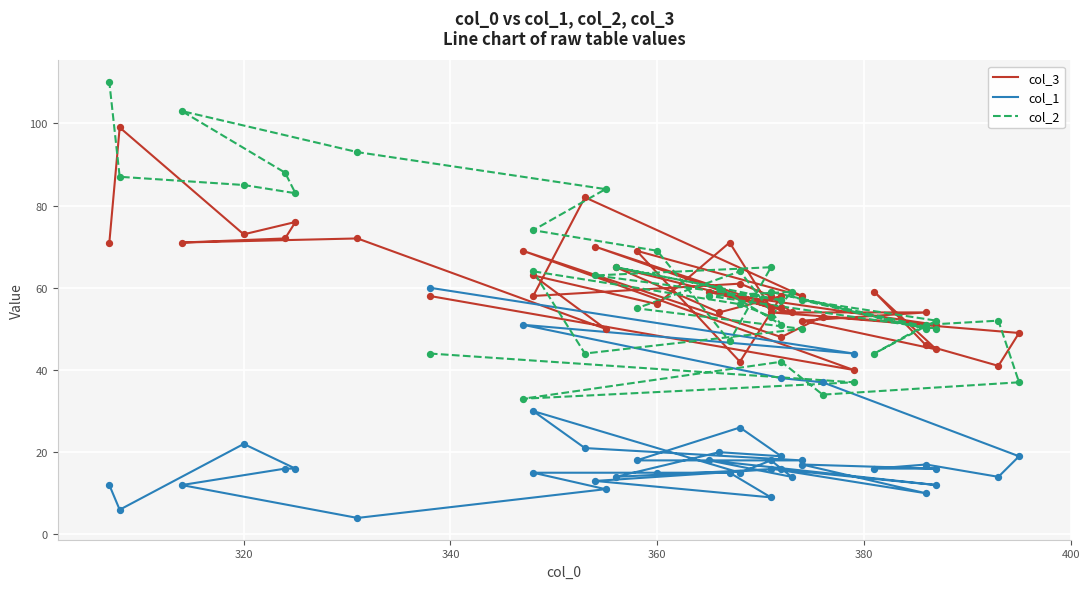

Which series has the largest total across all categories?

col_2